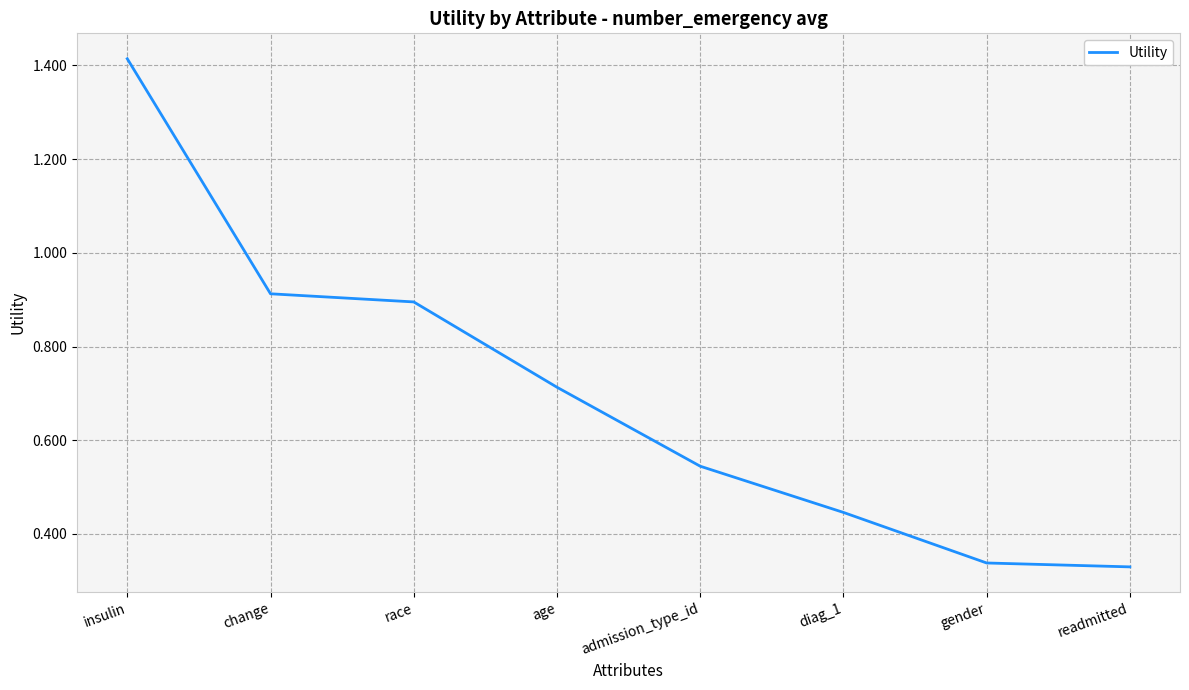

At which category does the chart reach its peak across all series?

insulin